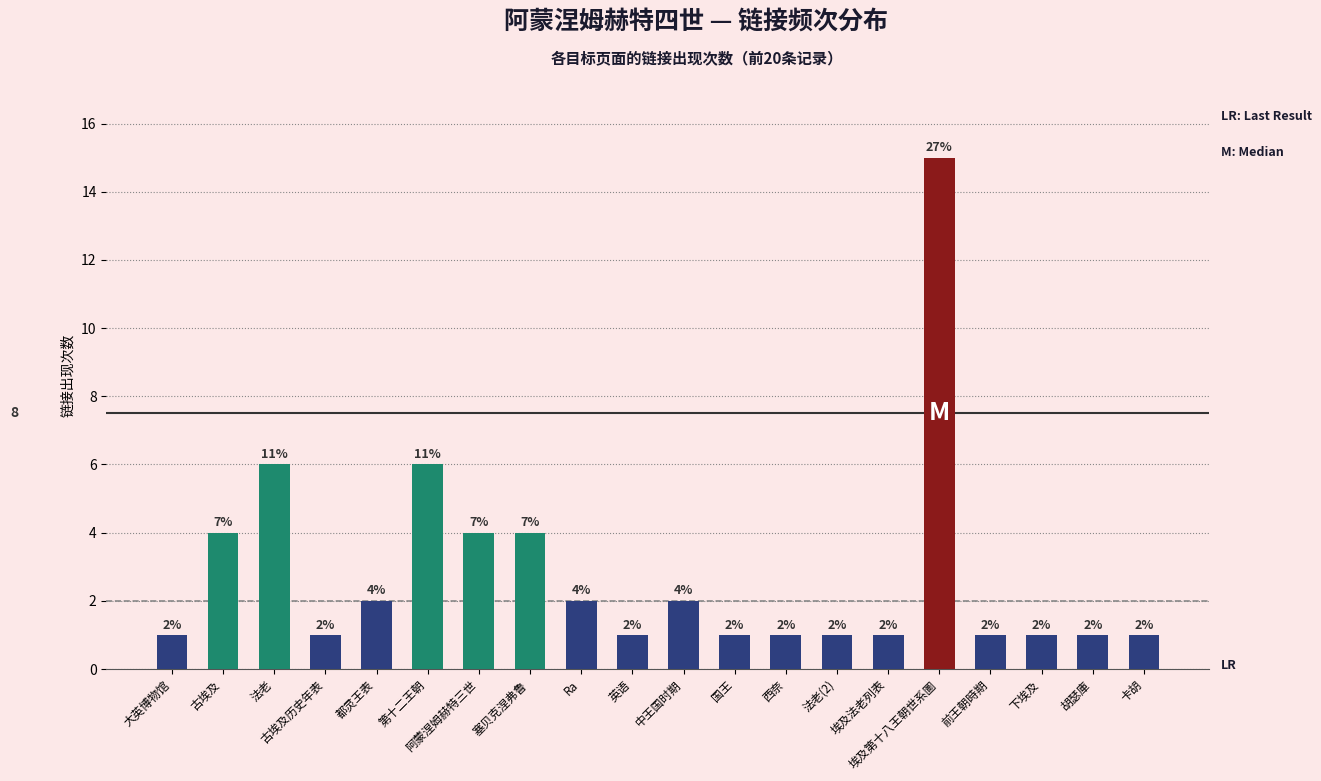

True or false: the data shows 15 at 埃及第十八王朝世系圖.

True